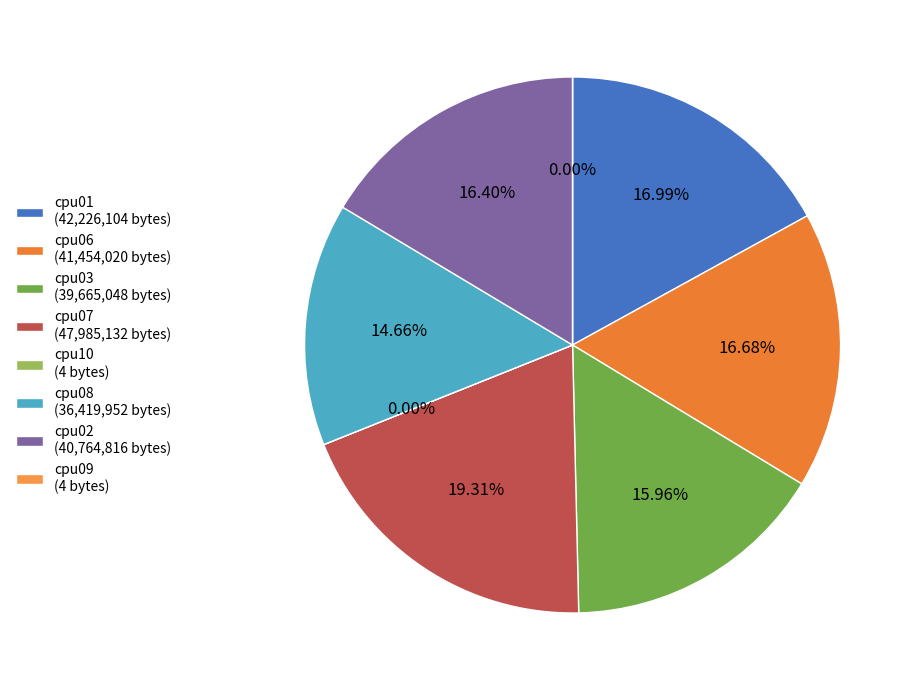

Which category has the smallest portion of the pie?

cpu10